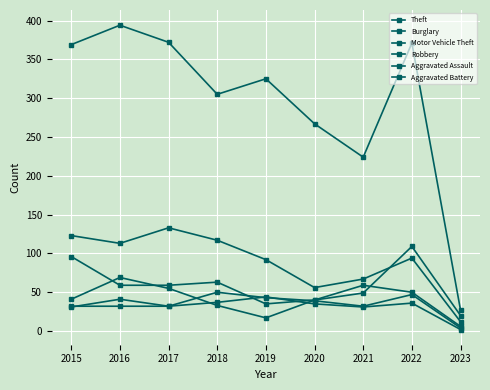

Count the number of data series in this chart.

6